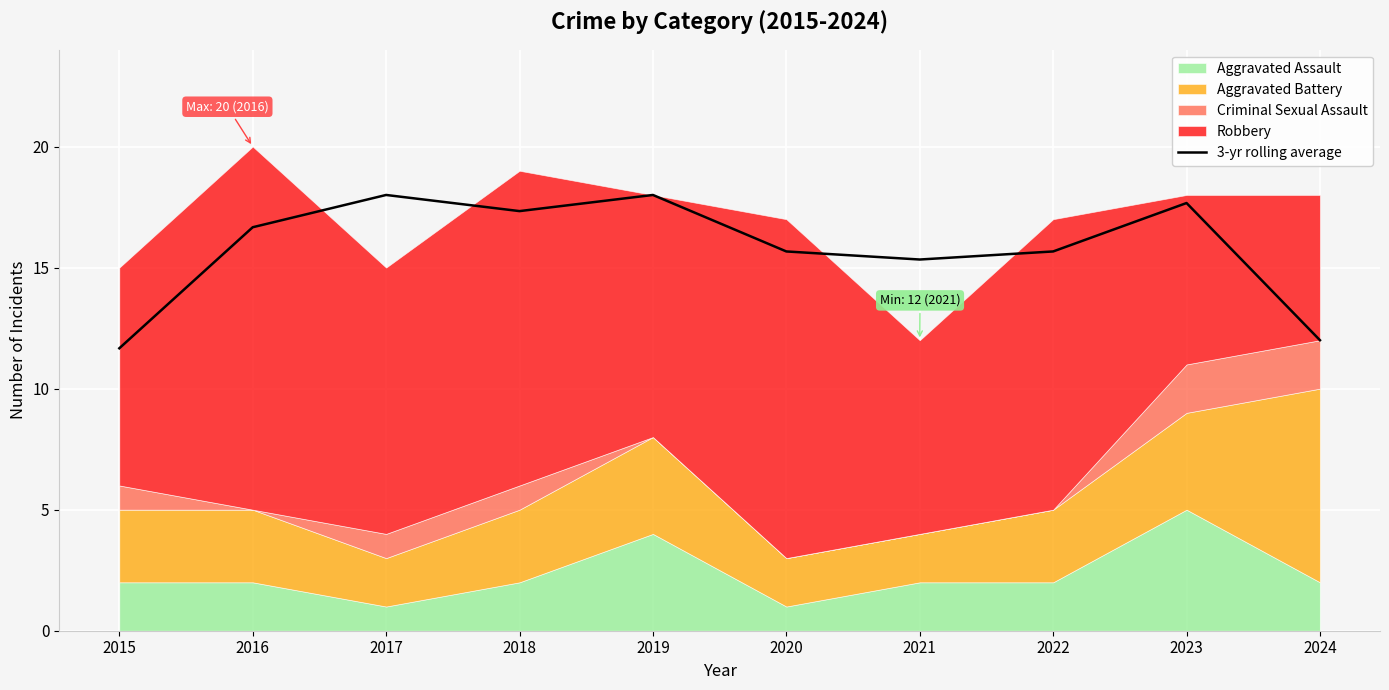

How many values exceed 16?

5